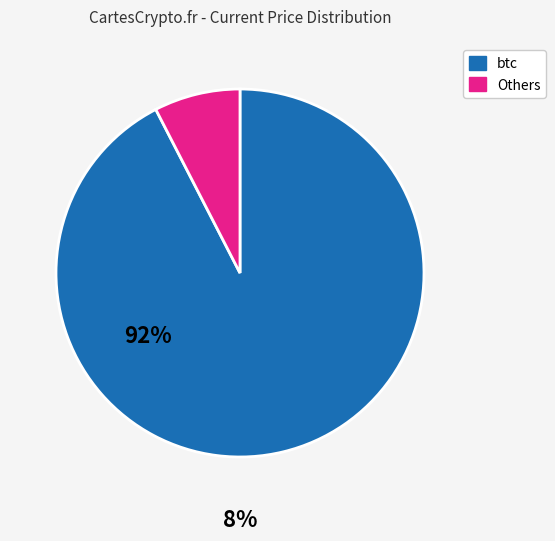

How many slices are in this pie chart?

2